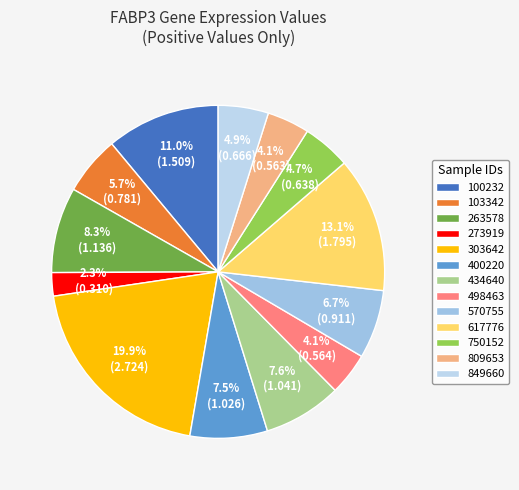

Is the sum of 273919 and 103342 greater than half?

No